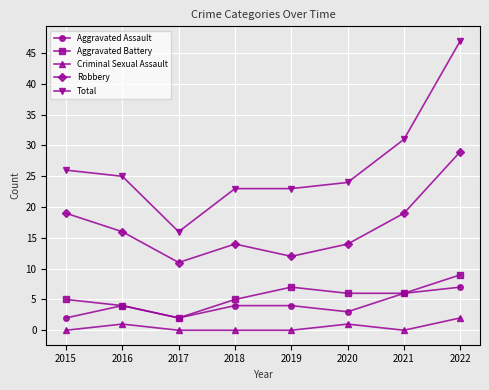

Reading left to right, what are all the values shown in this chart?

Aggravated Assault: 2	4	2	4	4	3	6	7
Aggravated Battery: 5	4	2	5	7	6	6	9
Criminal Sexual Assault: 0	1	0	0	0	1	0	2
Robbery: 19	16	11	14	12	14	19	29
Total: 26	25	16	23	23	24	31	47